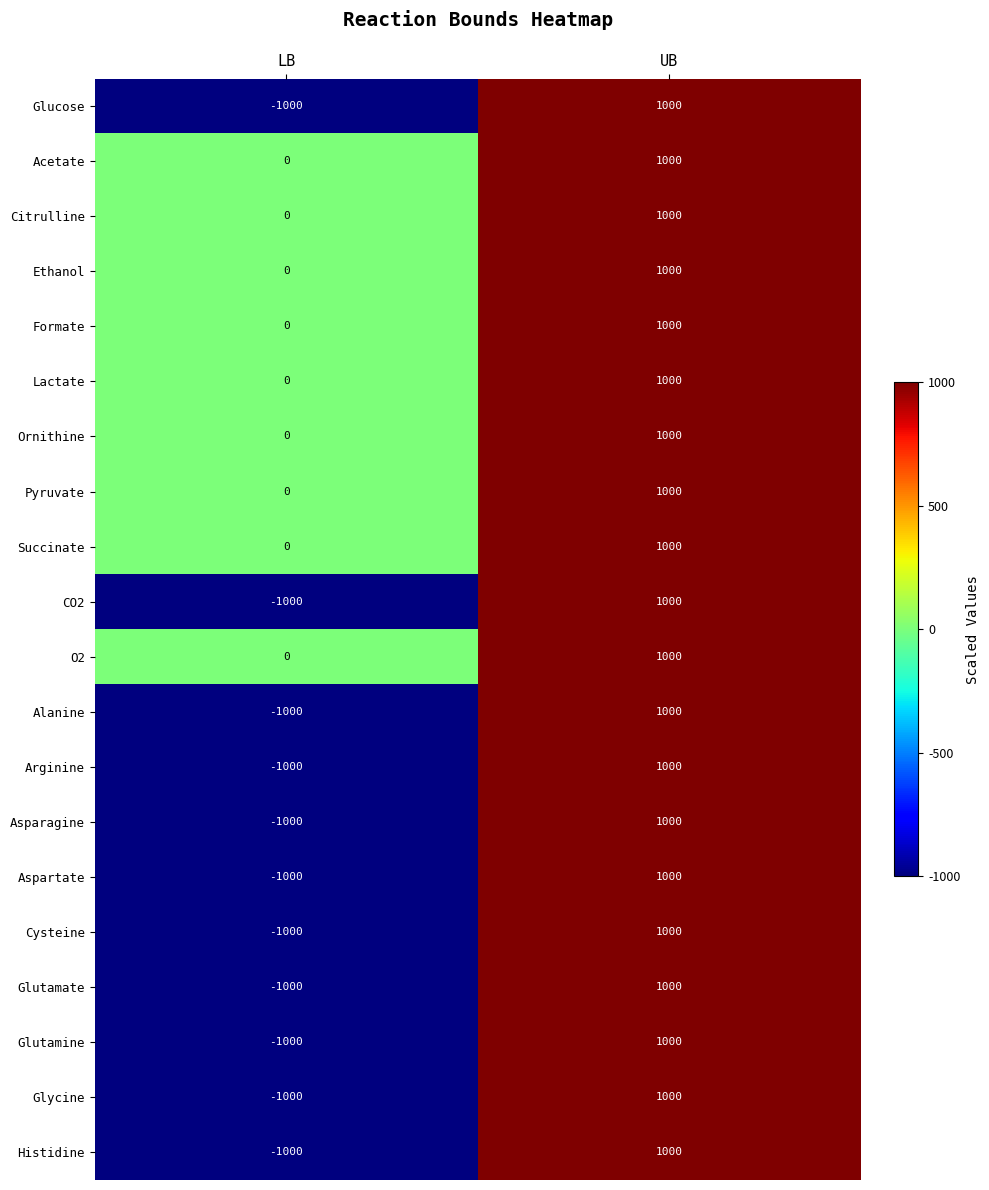

What is the highest value of the Histidine series?

1000